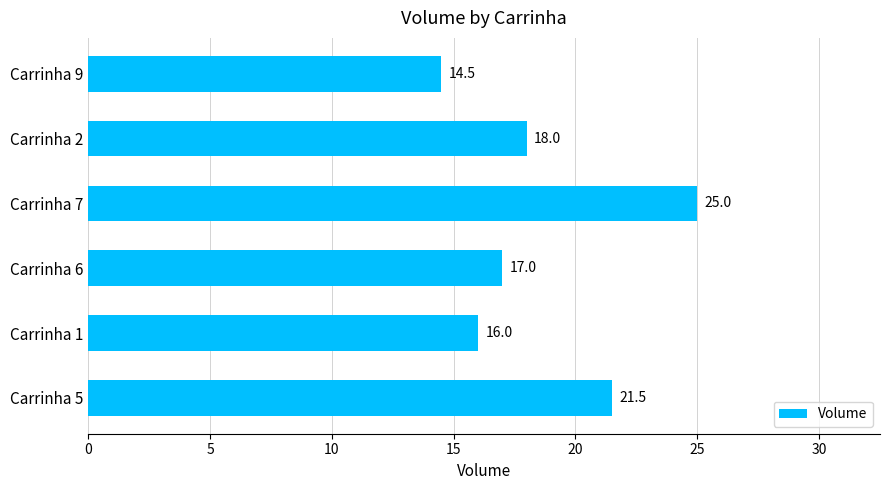

Where is the data nearest to the value 19?

Carrinha 2